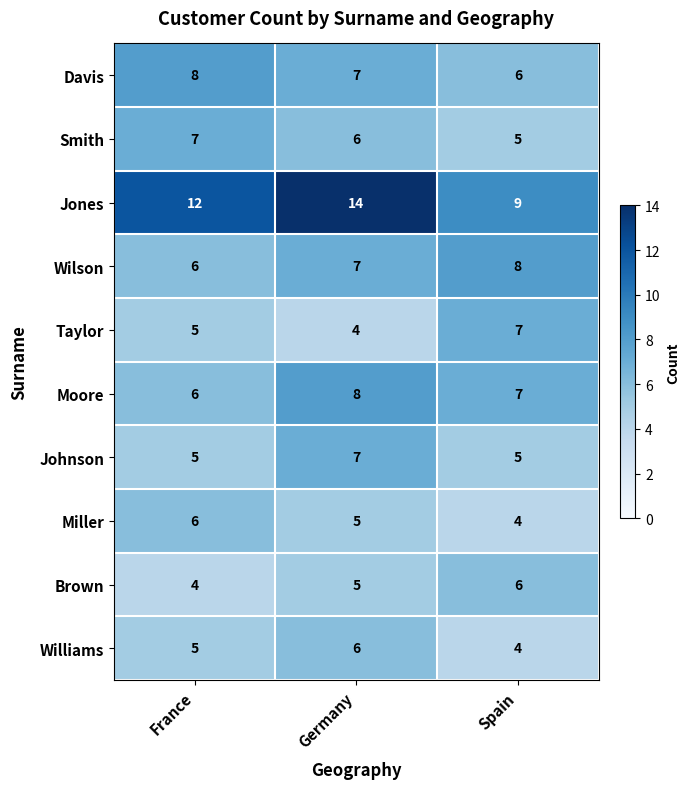

Reading left to right, what are all the values shown in this chart?

Davis: France=8	Germany=7	Spain=6
Smith: France=7	Germany=6	Spain=5
Jones: France=12	Germany=14	Spain=9
Wilson: France=6	Germany=7	Spain=8
Taylor: France=5	Germany=4	Spain=7
Moore: France=6	Germany=8	Spain=7
Johnson: France=5	Germany=7	Spain=5
Miller: France=6	Germany=5	Spain=4
Brown: France=4	Germany=5	Spain=6
Williams: France=5	Germany=6	Spain=4